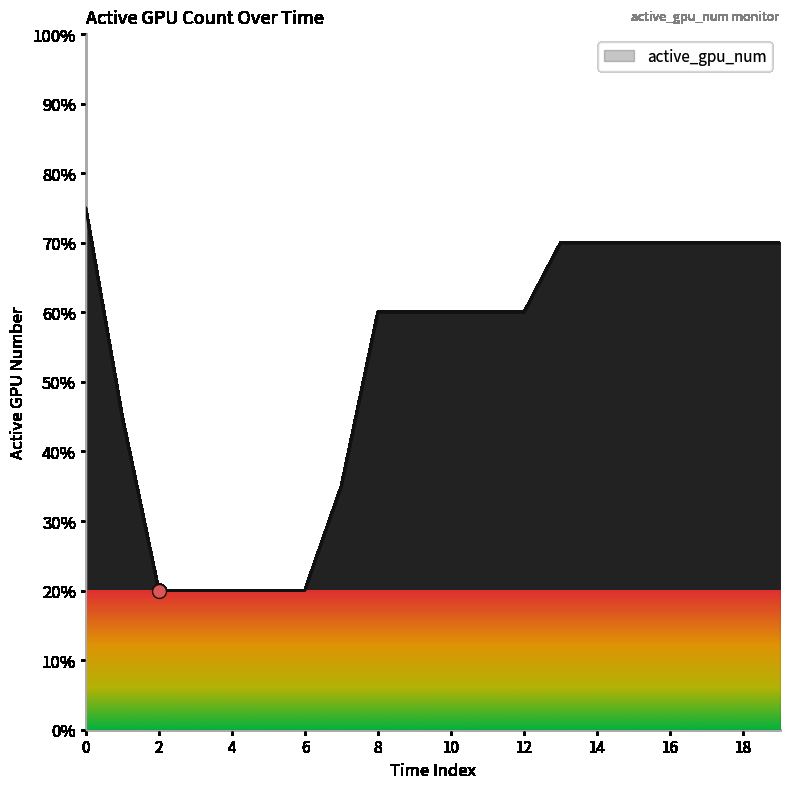

What is the difference between the maximum and minimum values?

55